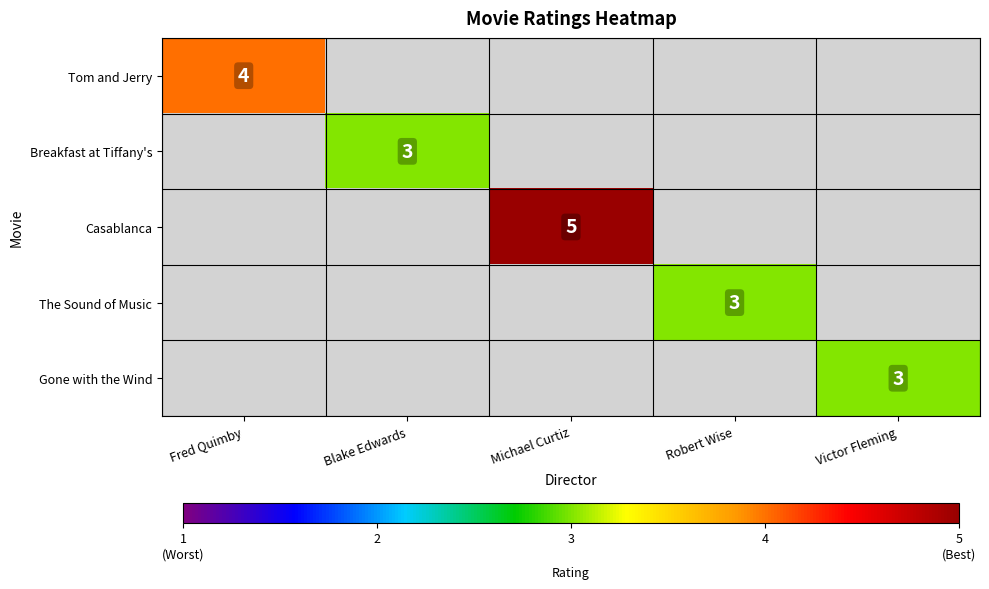

How many distinct data groups are displayed?

5